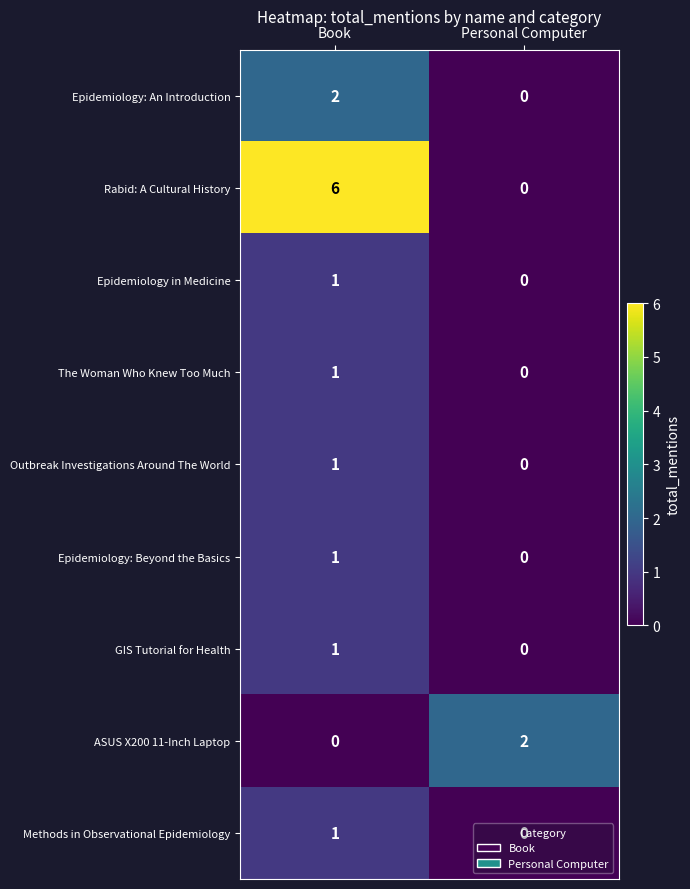

Rank the categories by Epidemiology: An Introduction value from highest to lowest.

Book, Personal Computer